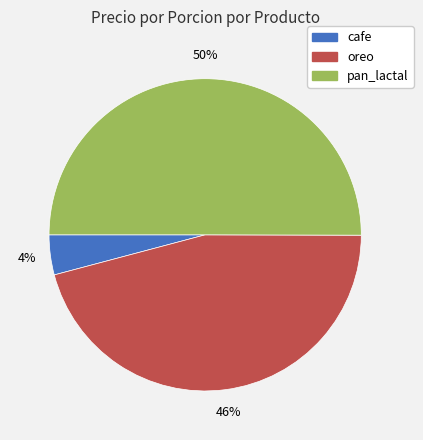

Which category has the biggest portion of the pie?

pan_lactal